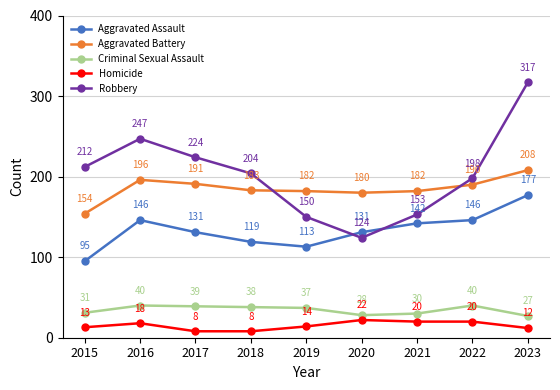

At how many categories does at least one series exceed 99?

9